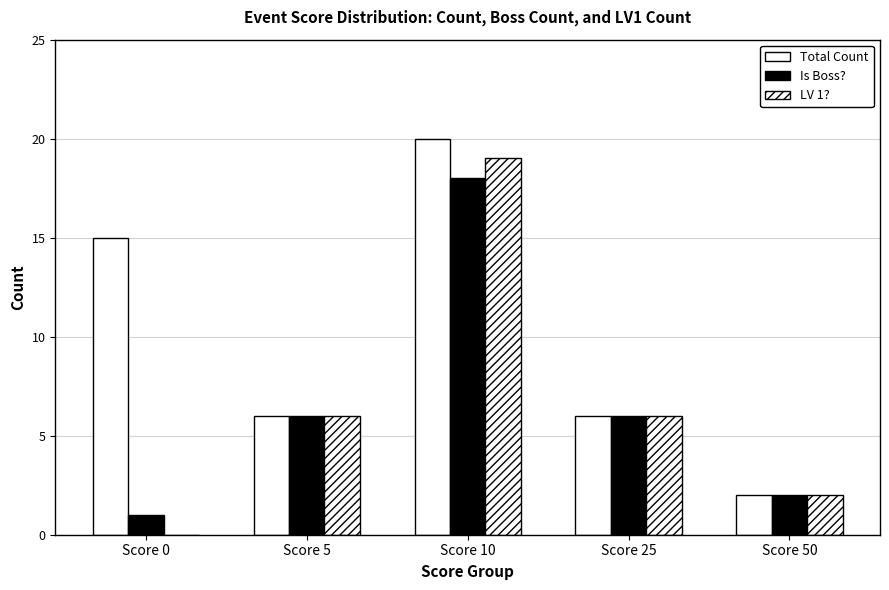

How many categories are shown in the chart?

5